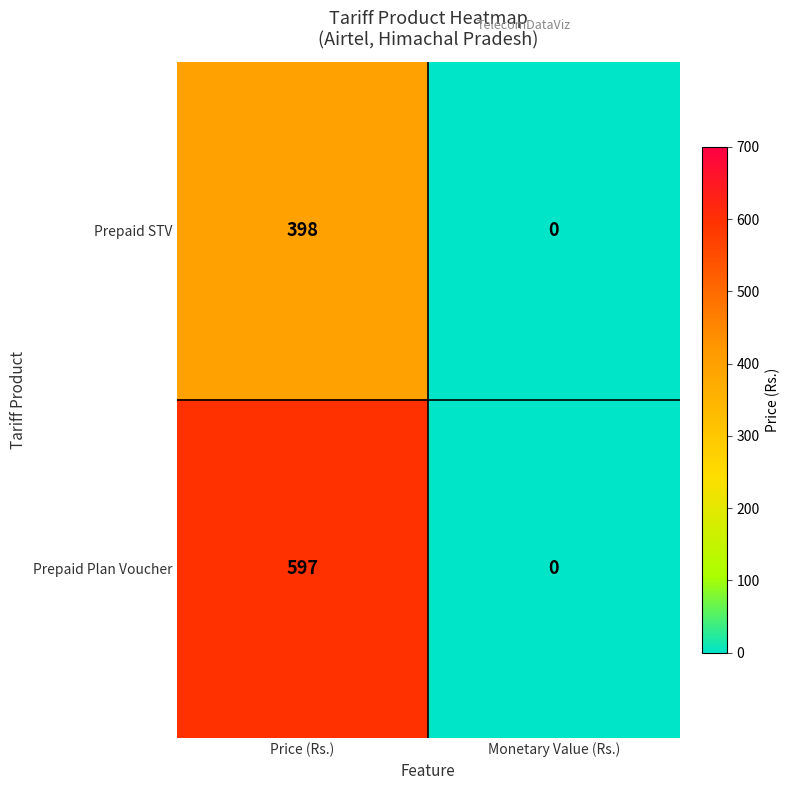

Rank the categories by Prepaid STV value from highest to lowest.

Price (Rs.), Monetary Value (Rs.)